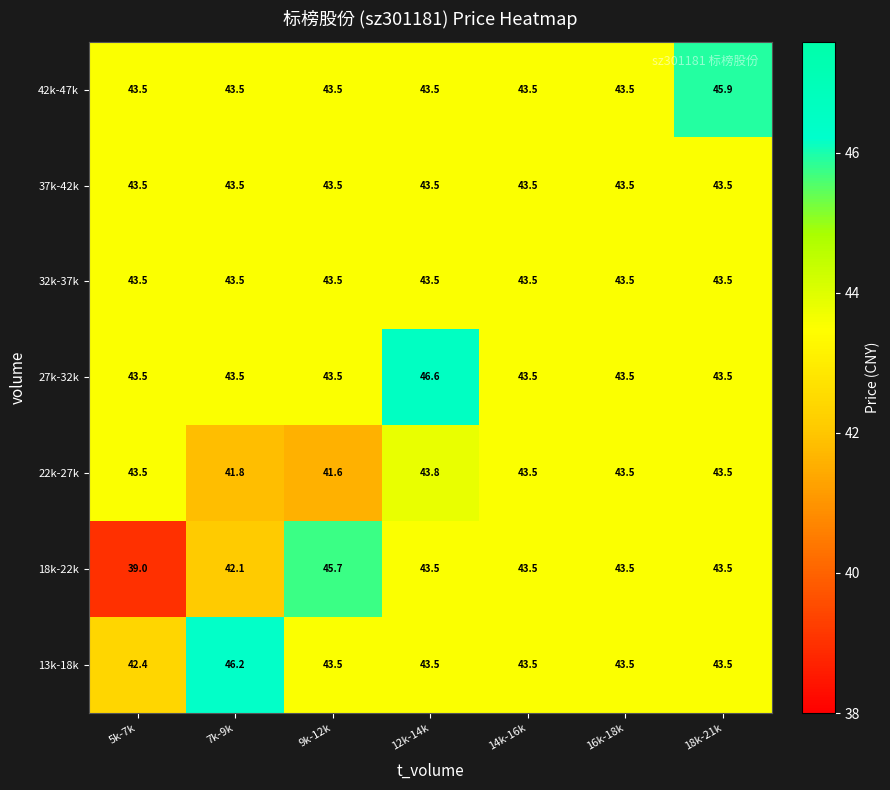

At which category does the chart reach its minimum across all series?

5k-7k